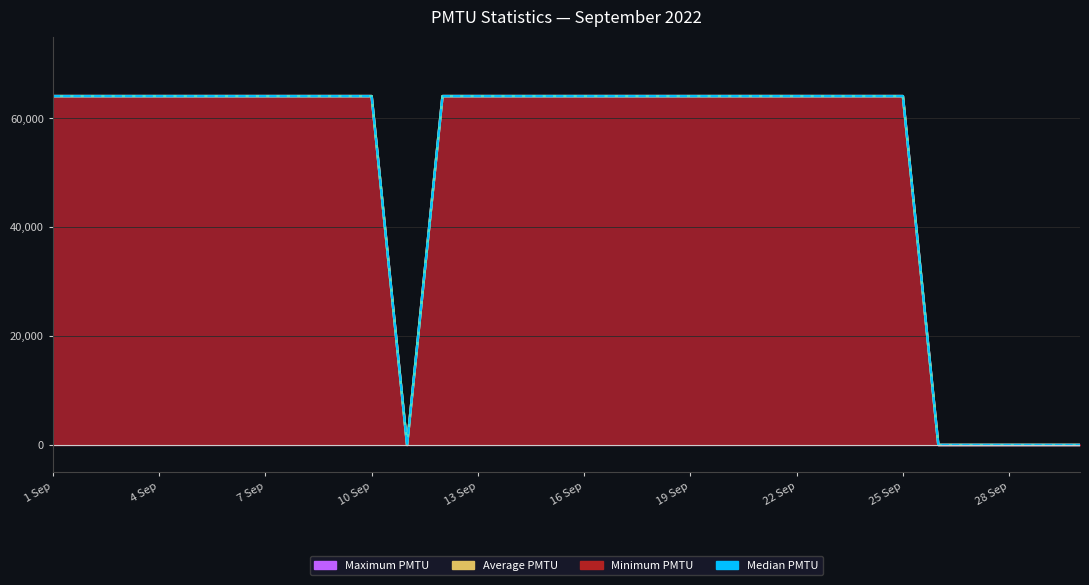

Where is the first local minimum?

10